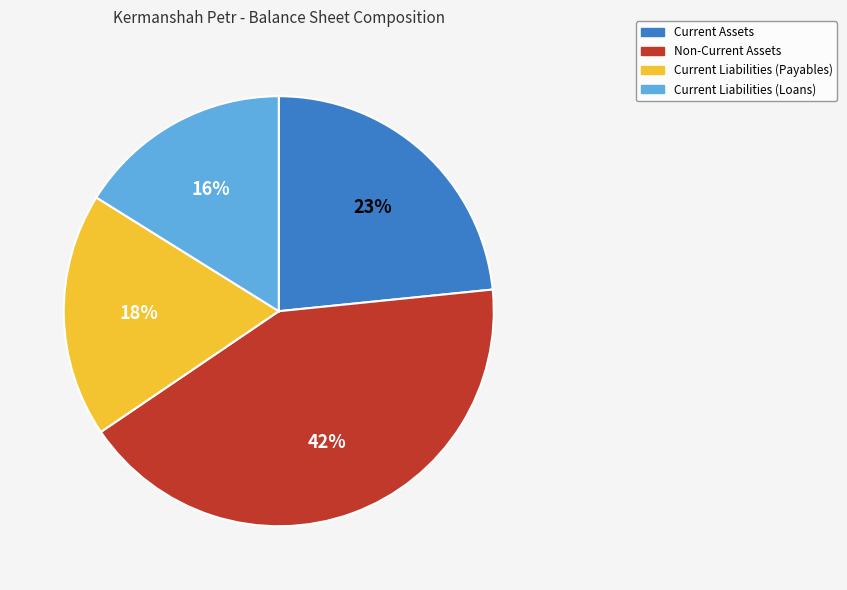

To the nearest percent, what percentage of the pie is Non-Current Assets?

42%